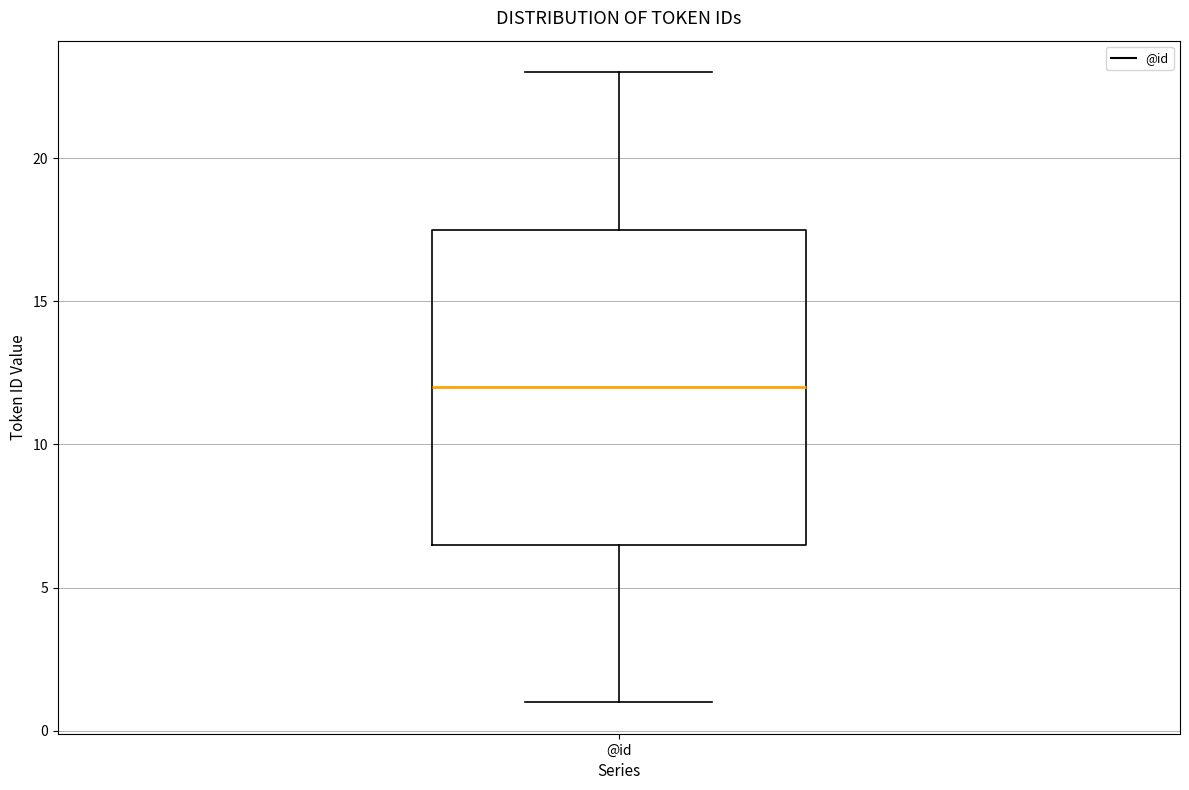

Where does the lower whisker of the box for @id end on the y-axis? The values are not printed on the chart, so give them approximately, as read against the axis.

1.0